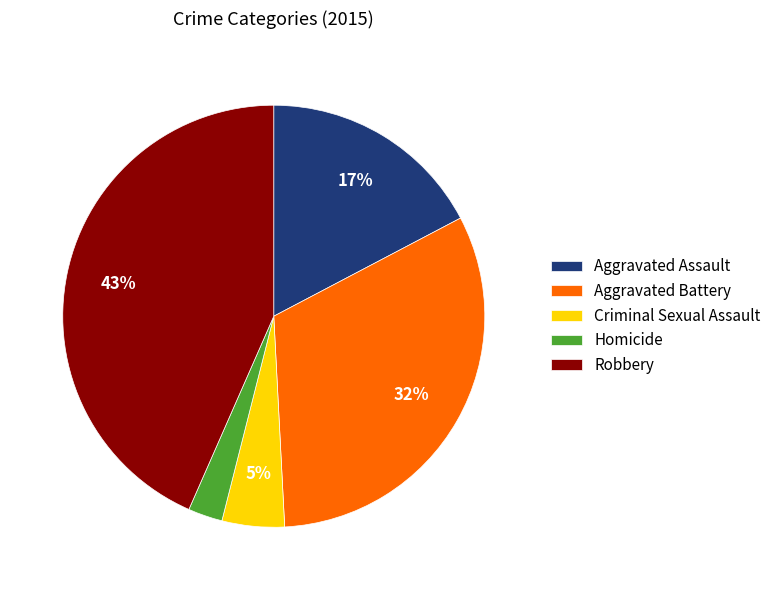

Does Criminal Sexual Assault account for over 50% of the chart?

No